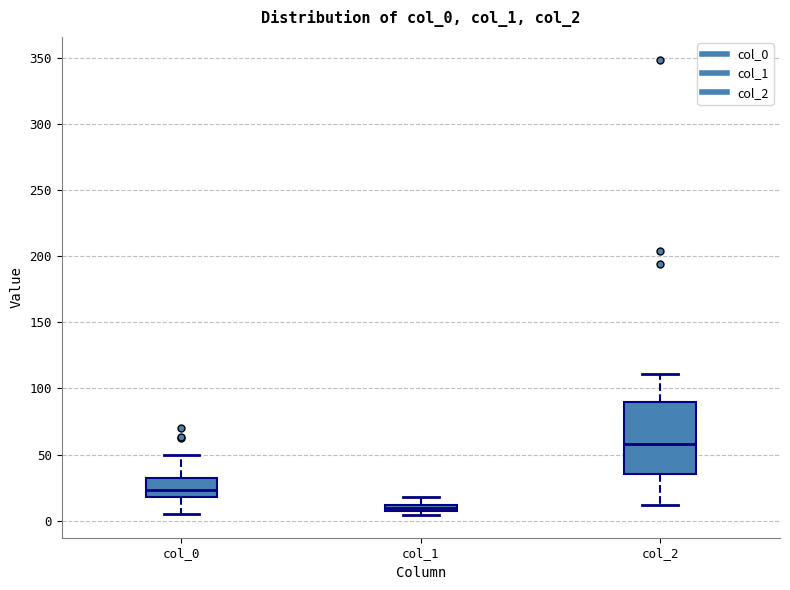

Which box's median line is the lowest?

col_1